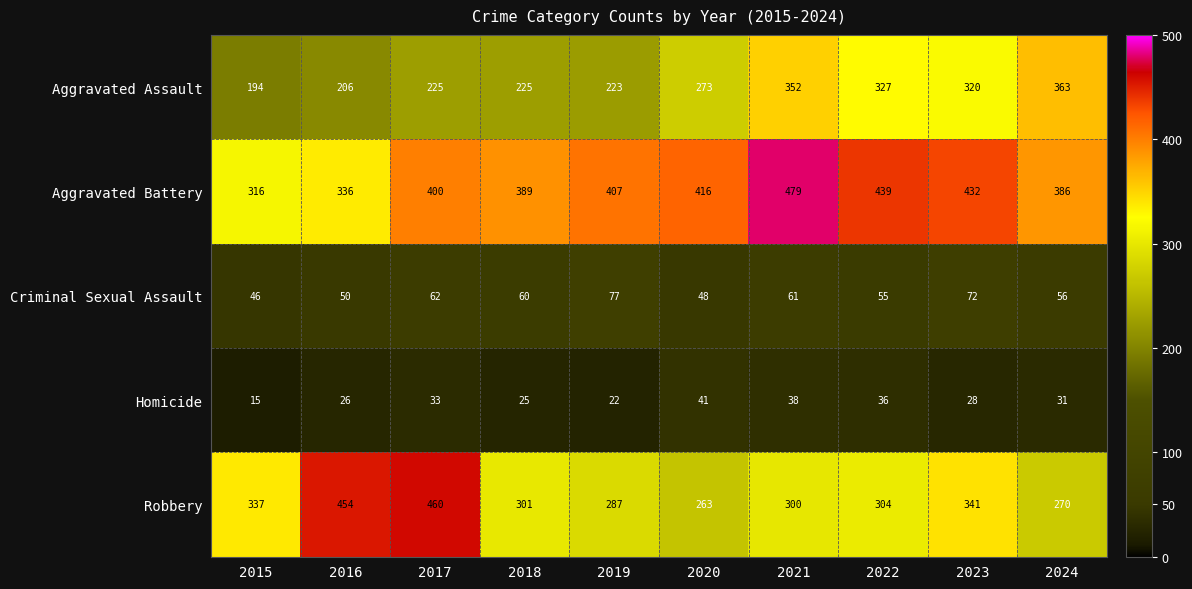

The Aggravated Battery series shows 432 at 2023. True or false?

True